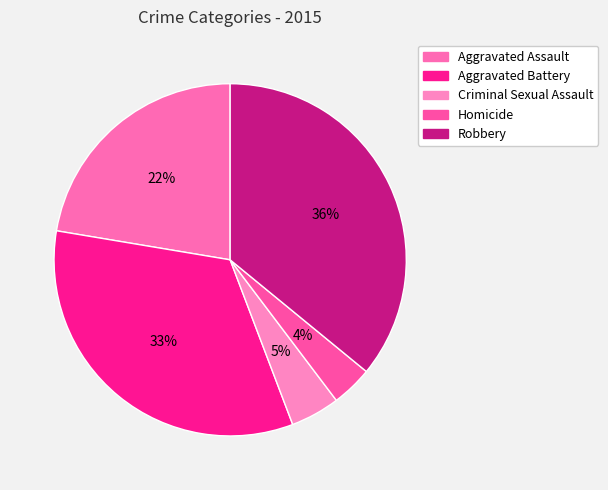

To the nearest percent, what is the combined percentage of Robbery and Aggravated Battery?

69%